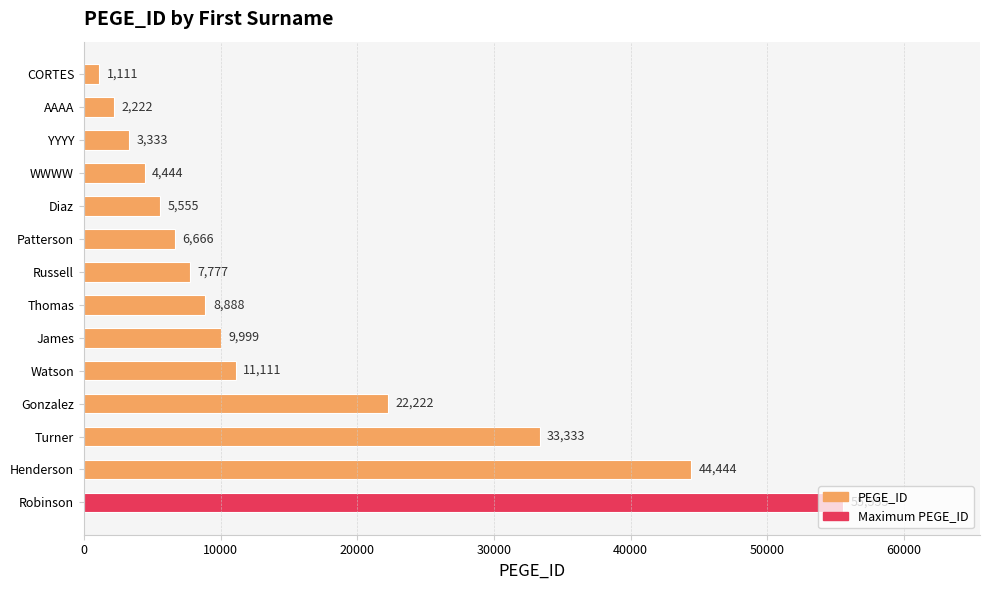

What is the sum of all values?

216660